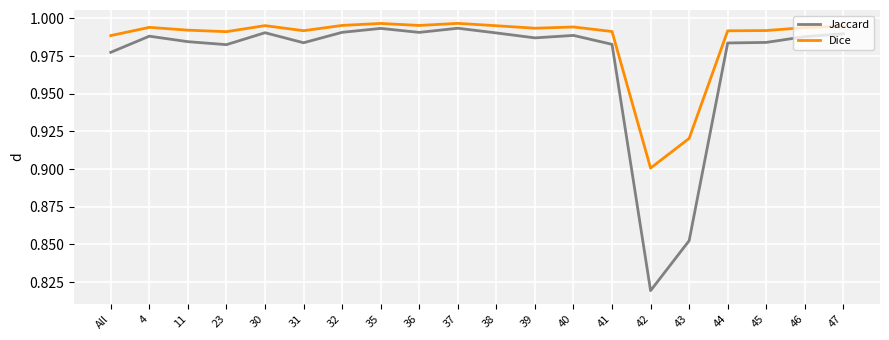

Which label corresponds to the smallest value in the chart?

42